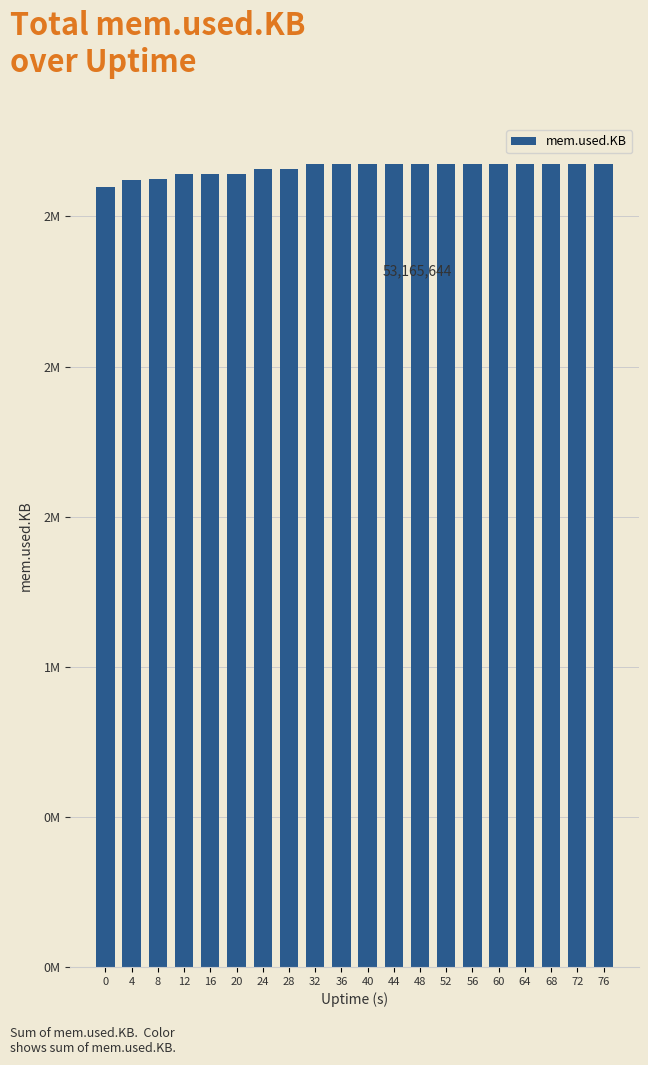

Reading left to right, list all the values displayed in this chart.

0=2596952	4=2622540	8=2623424	12=2641296	16=2641296	20=2641312	24=2656828	28=2657008	32=2673424	36=2673456	40=2673332	44=2673800	48=2673800	52=2673692	56=2673848	60=2673772	64=2673896	68=2673896	72=2674020	76=2674052